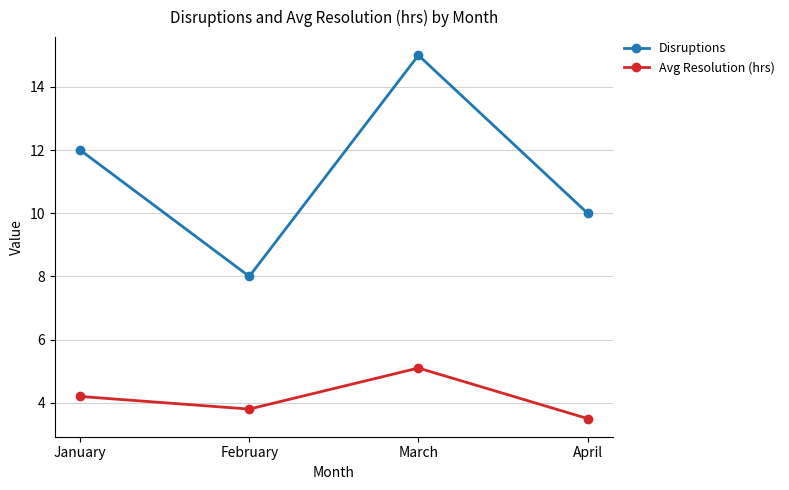

Which series has the widest spread of values?

Disruptions